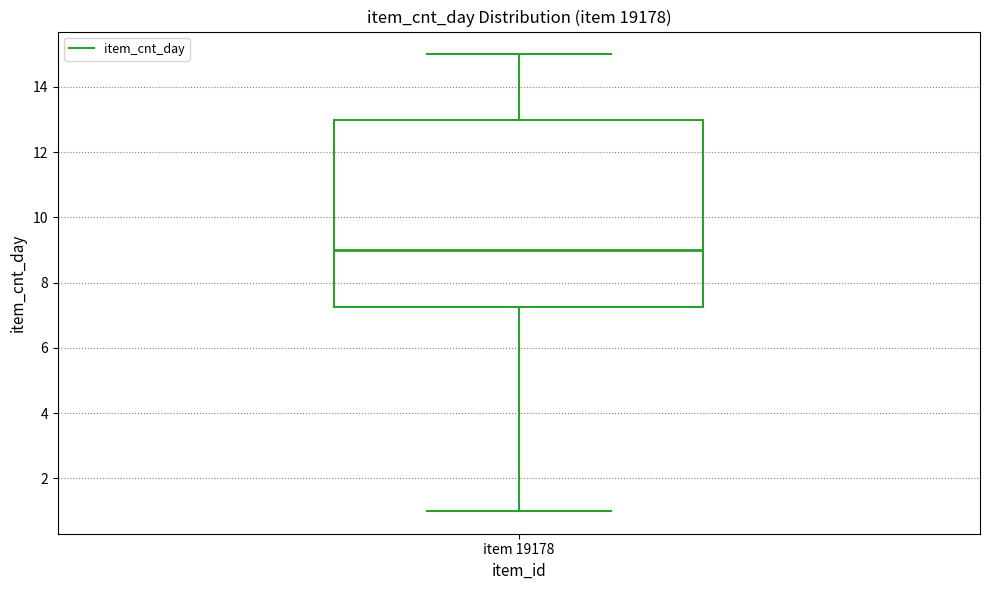

Where is the lower edge of the box for item 19178 on the y-axis? The values are not printed on the chart, so give them approximately, as read against the axis.

7.2